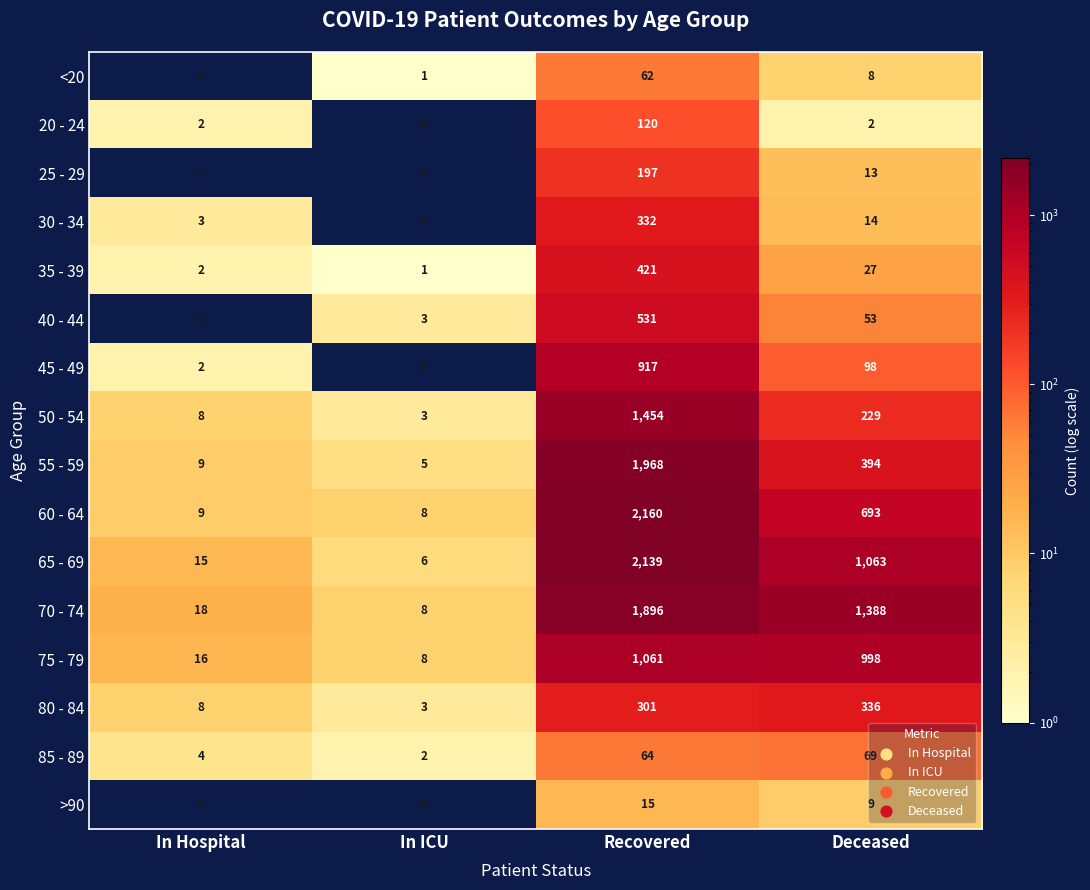

List the series in order of their peak value, lowest first.

>90, <20, 85 - 89, 20 - 24, 25 - 29, 30 - 34, 80 - 84, 35 - 39, 40 - 44, 45 - 49, 75 - 79, 50 - 54, 70 - 74, 55 - 59, 65 - 69, 60 - 64